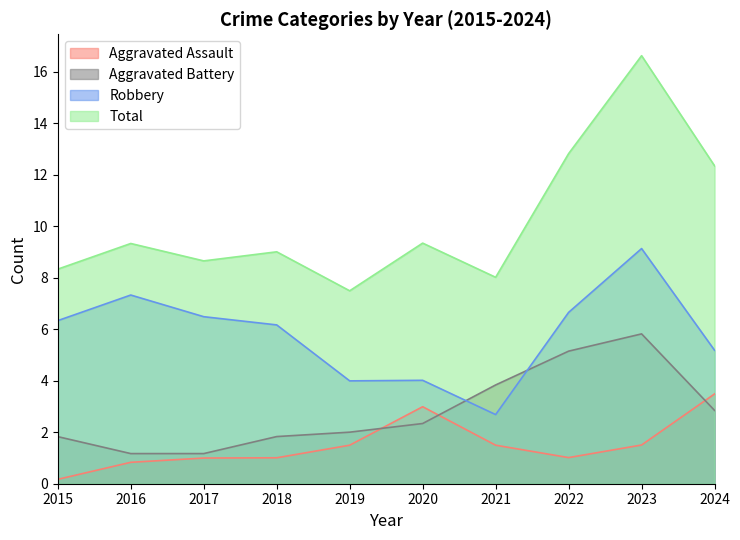

What are all the series names shown in the legend?

Aggravated Assault, Aggravated Battery, Robbery, Total